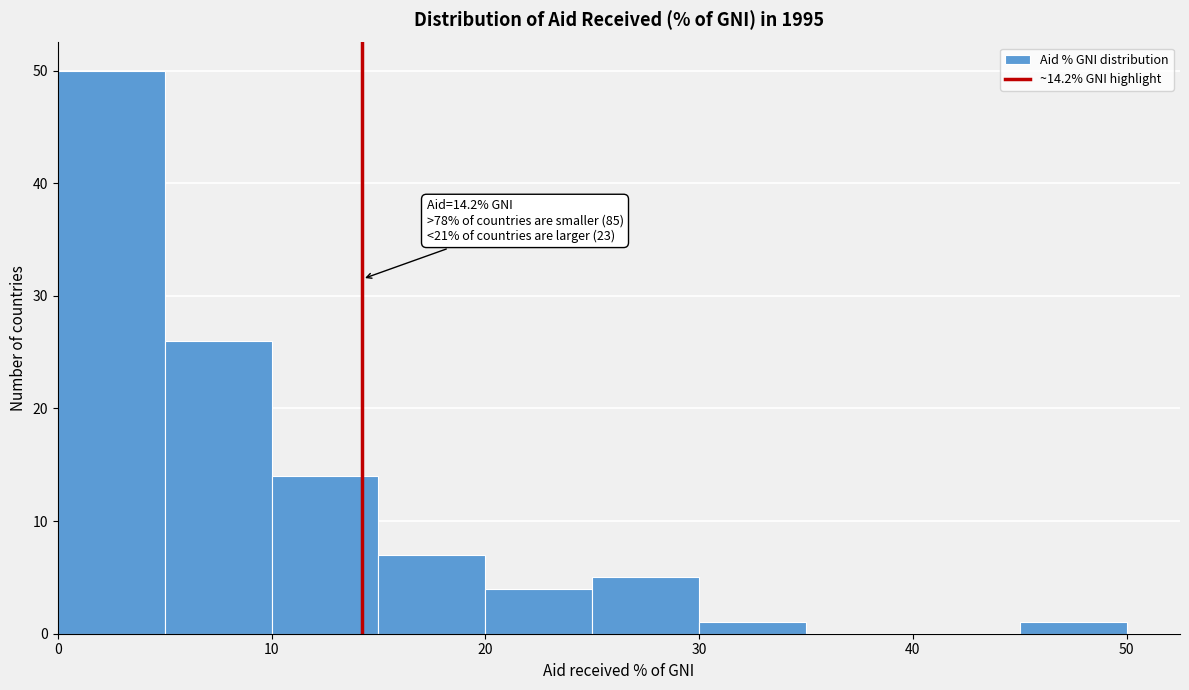

Over which range of the x-axis is the bar tallest?

0 to 5